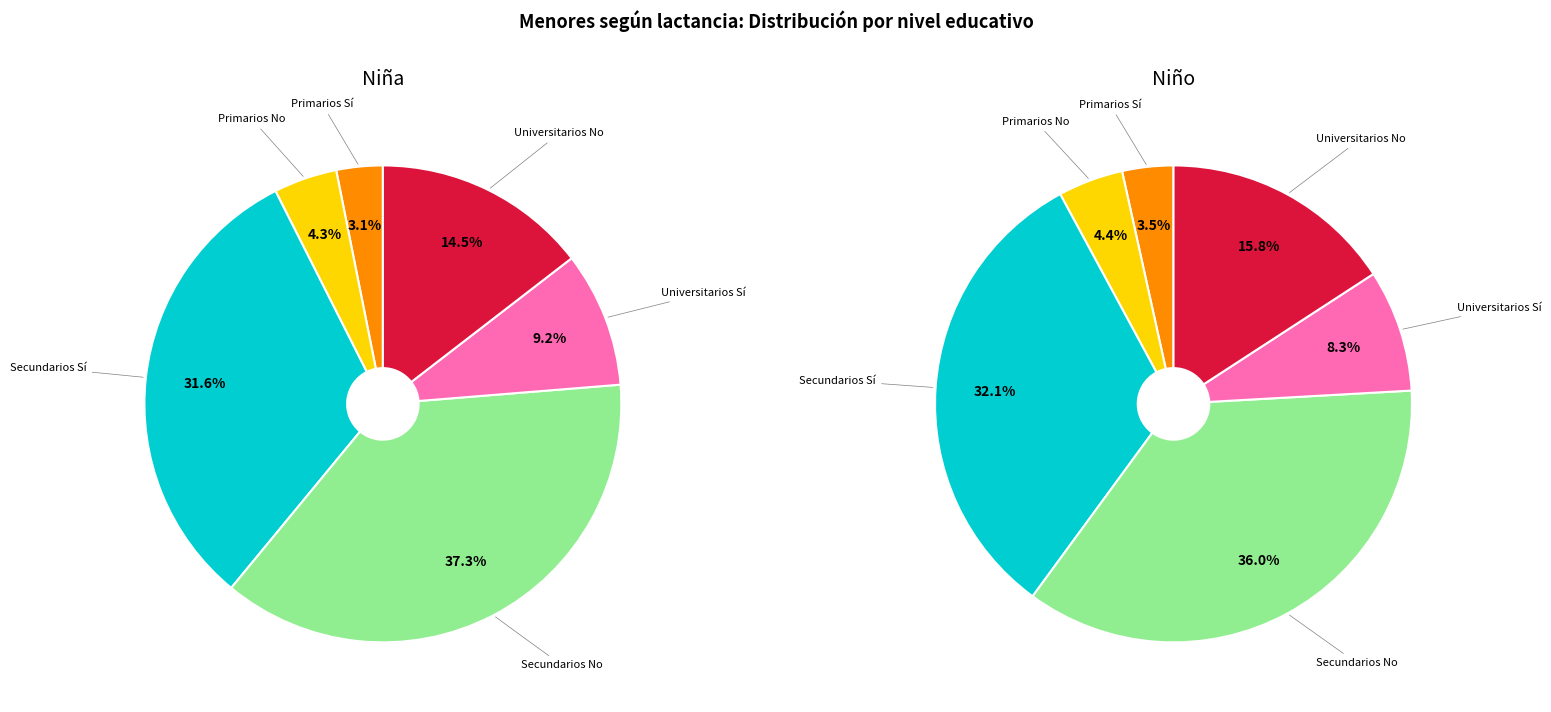

What percentage is the Secundarios Sí slice, to the nearest percent?

32%